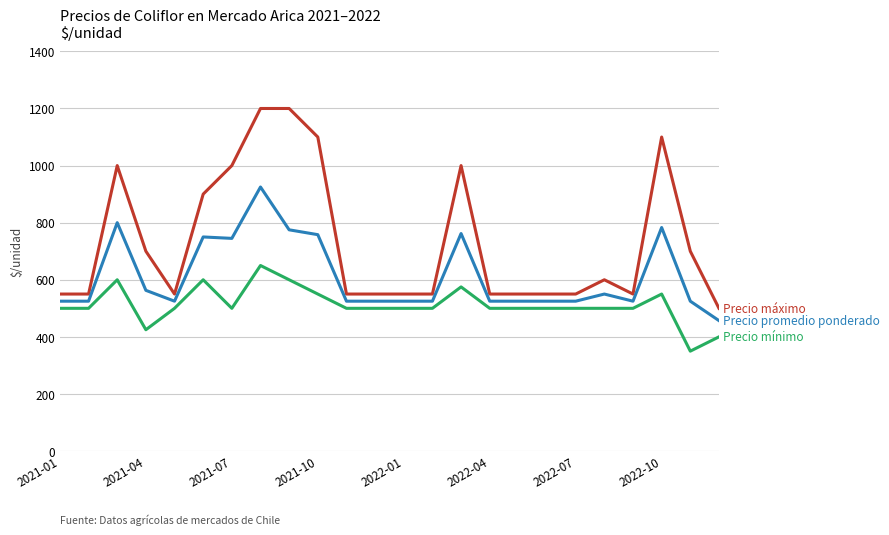

What is the minimum value shown in the chart?

350